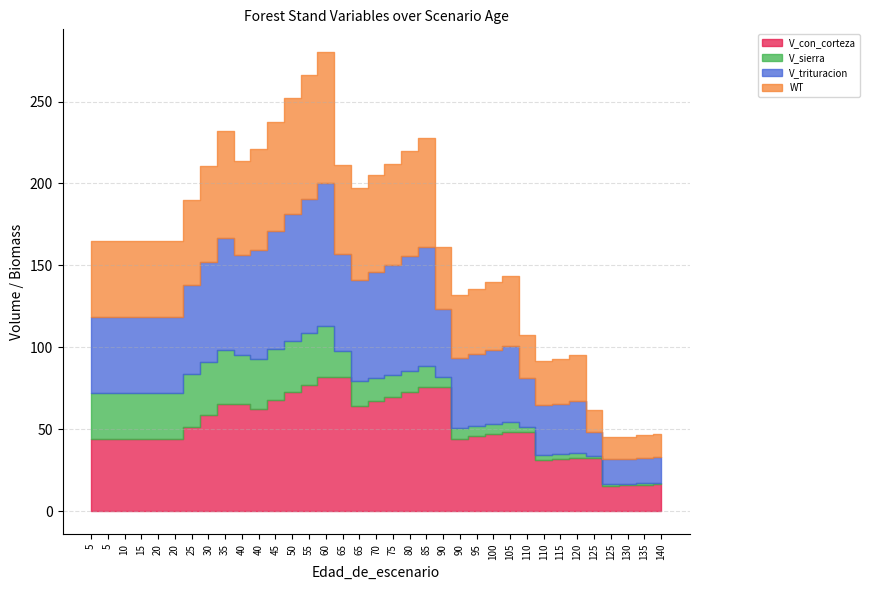

How many lines are shown in the chart?

4